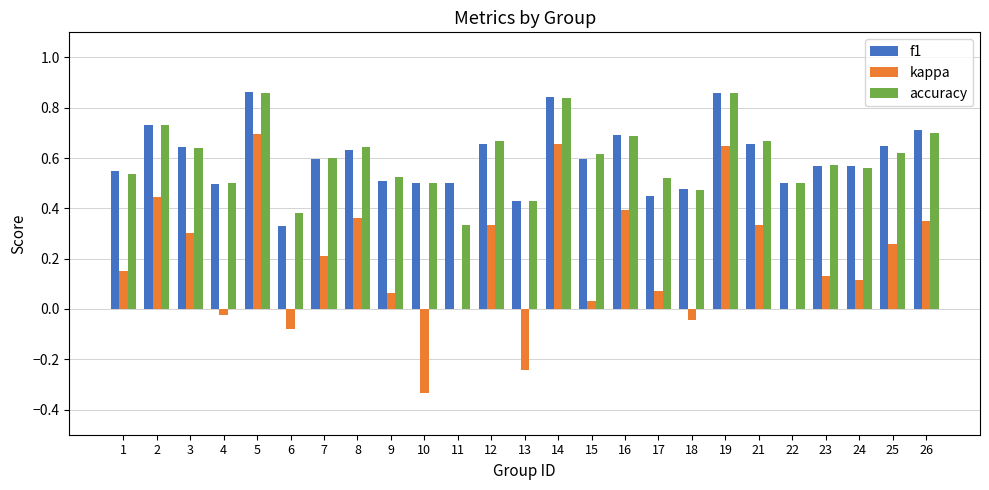

Where is accuracy nearest to the value 0?

11